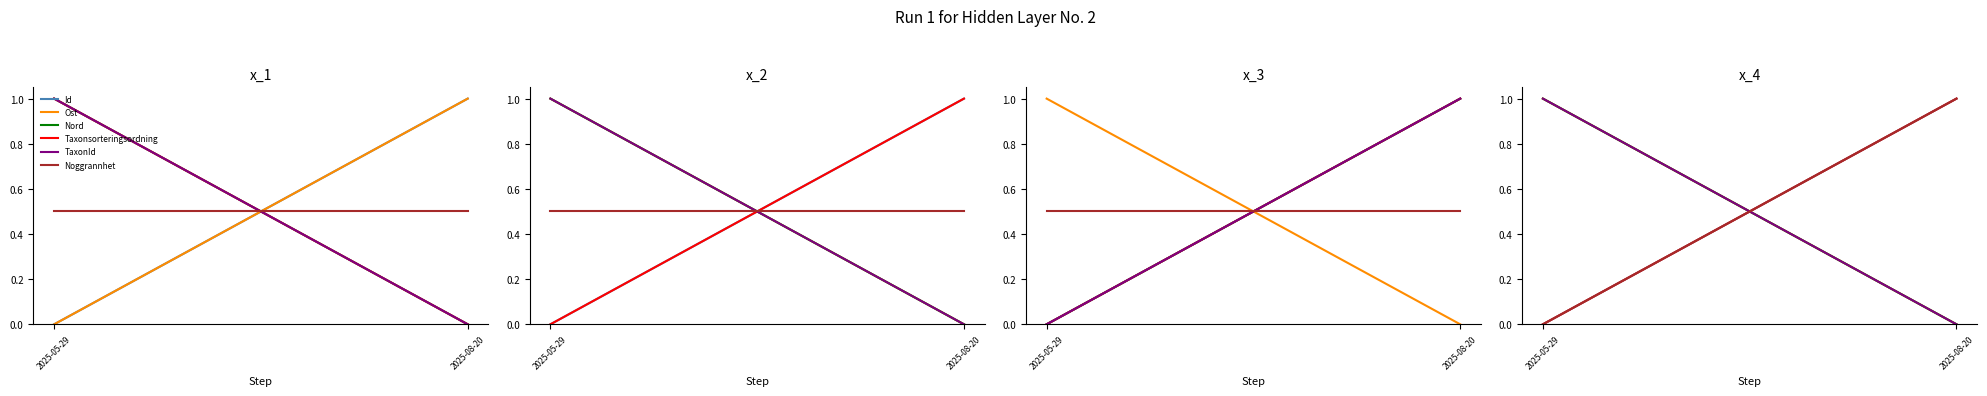

At which label does Nord reach its peak?

2025-05-29